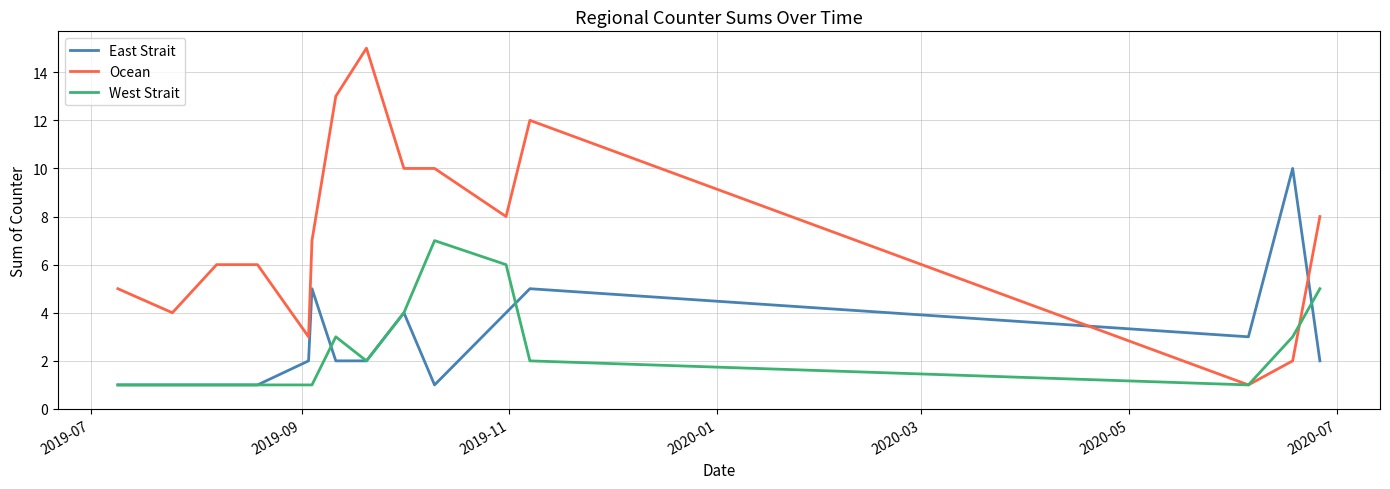

What is the maximum value for West Strait?

7